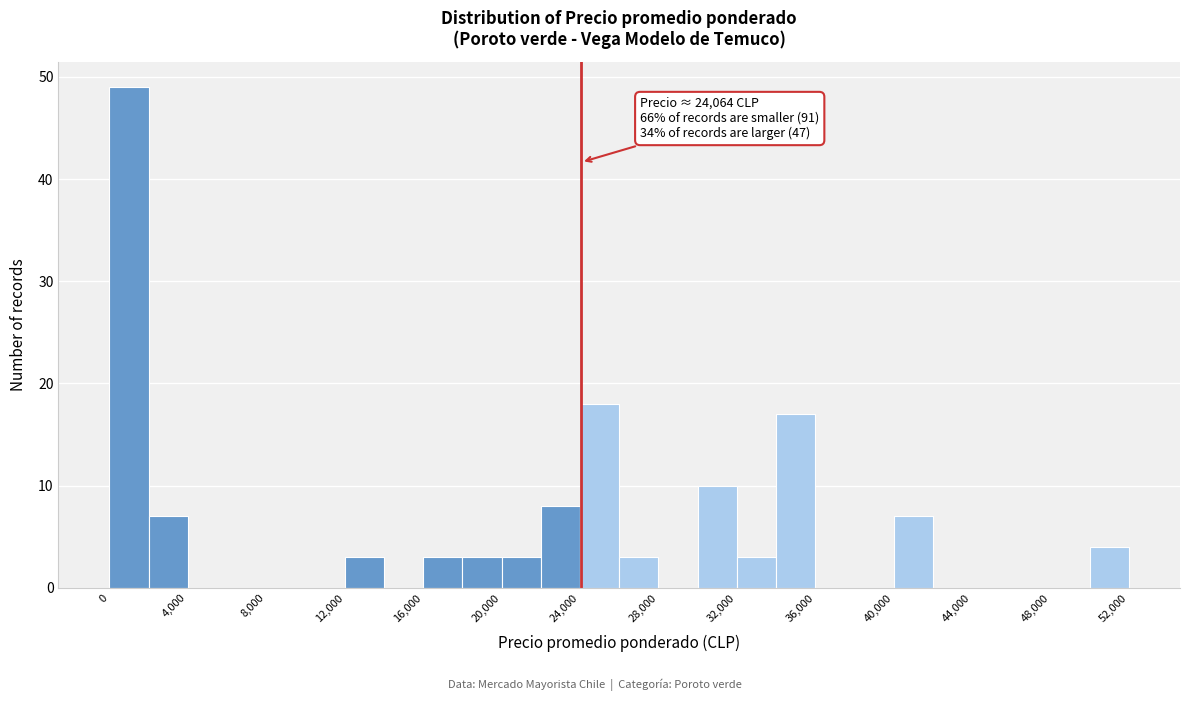

Which range on the x-axis has the tallest bar?

0 to 2000